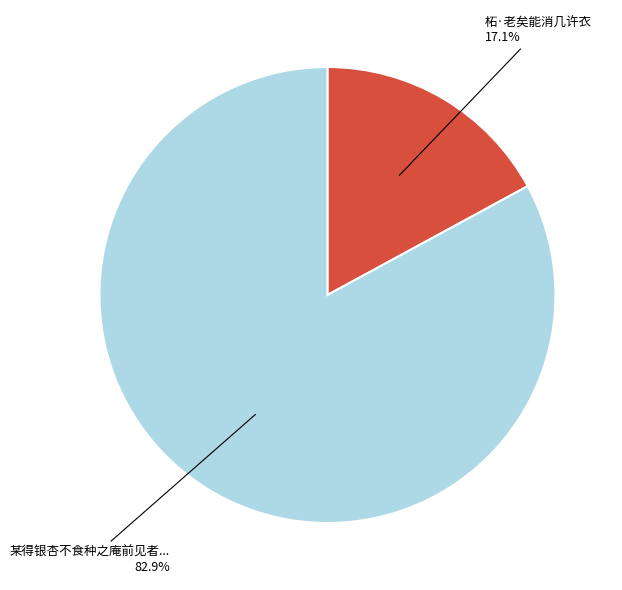

Is there a majority slice in this chart?

Yes